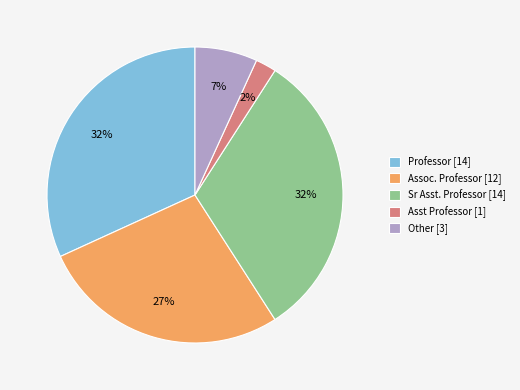

To the nearest percent, what percentage of the pie is Asst Professor?

2%